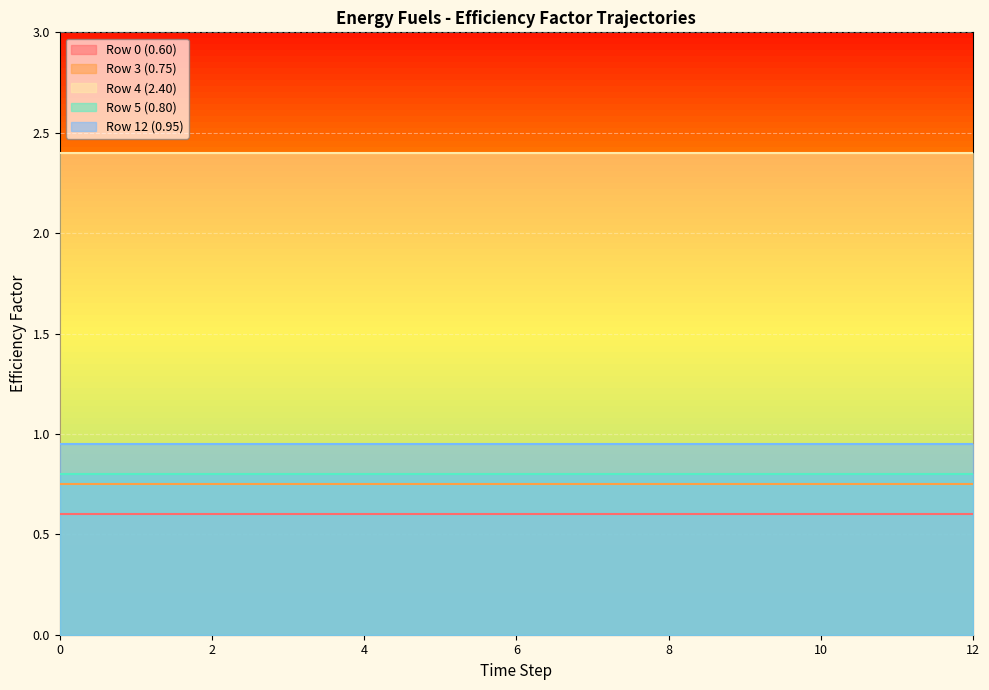

True or false: Row 4 (2.40) and Row 12 (0.95) intersect in this chart.

False